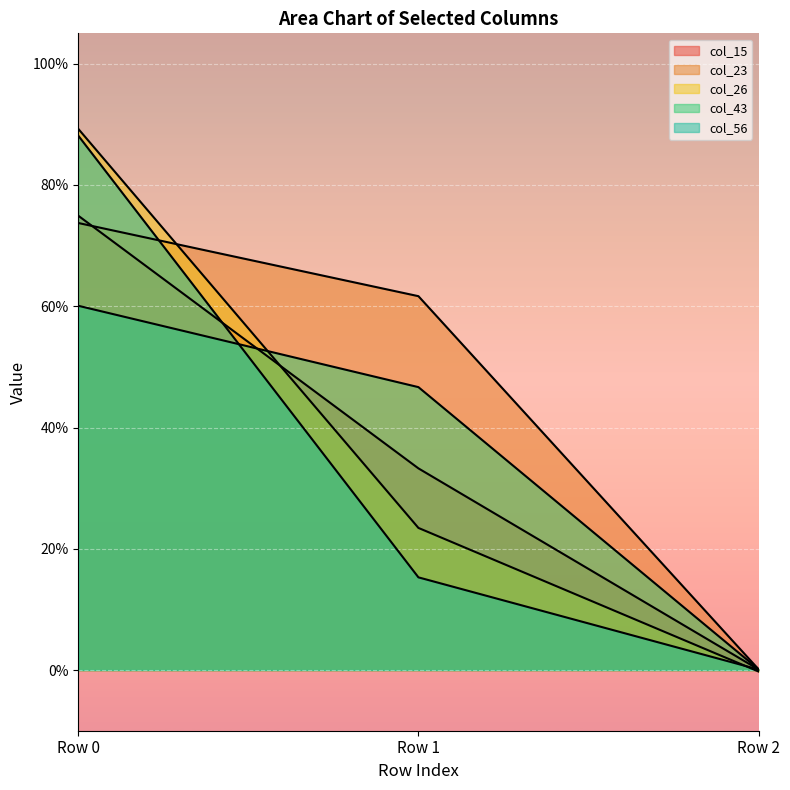

Is the value of col_43 at Row 2 greater than the value of col_23 at Row 2?

No